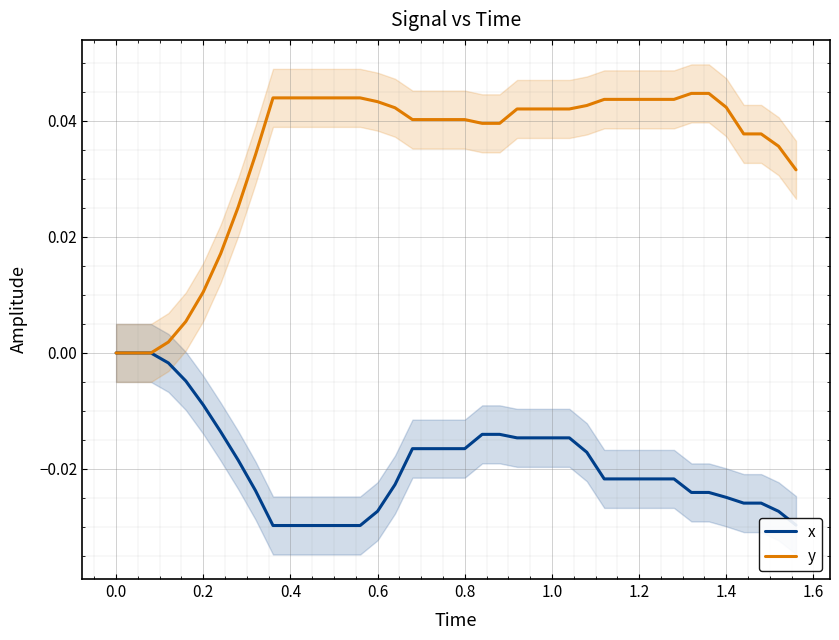

What position from the left is 0.8?

21